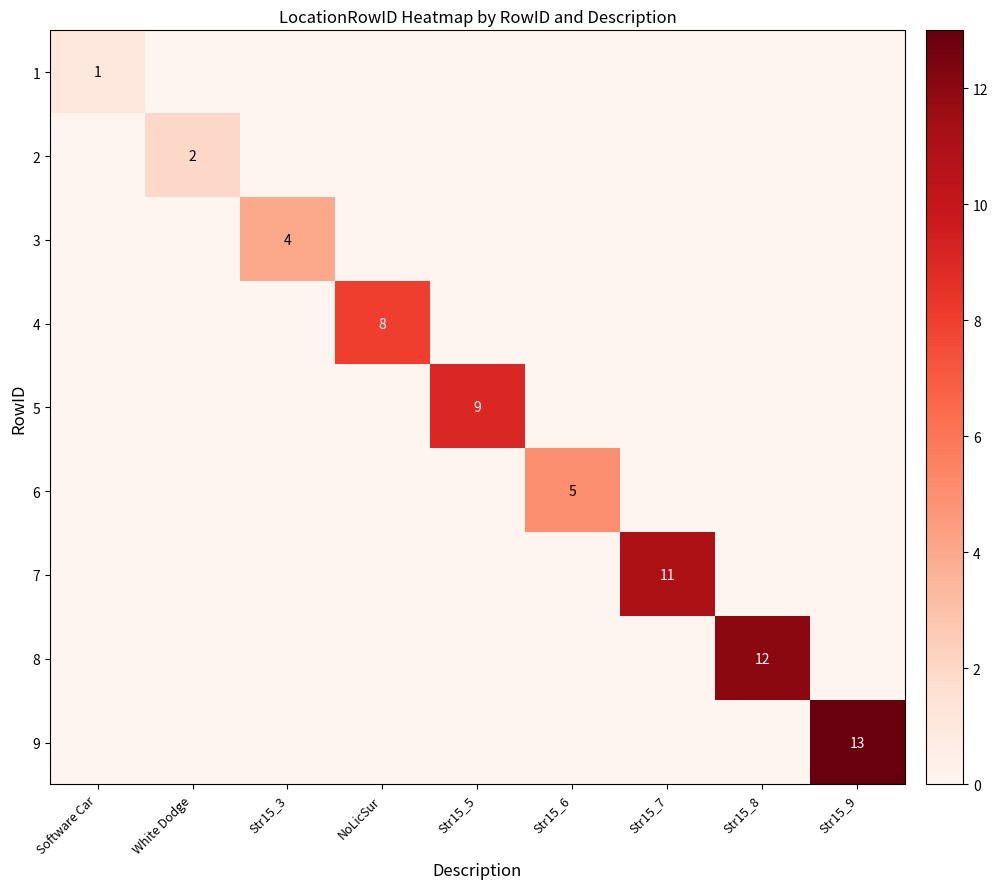

Which category has the highest value across all series?

Str15_9